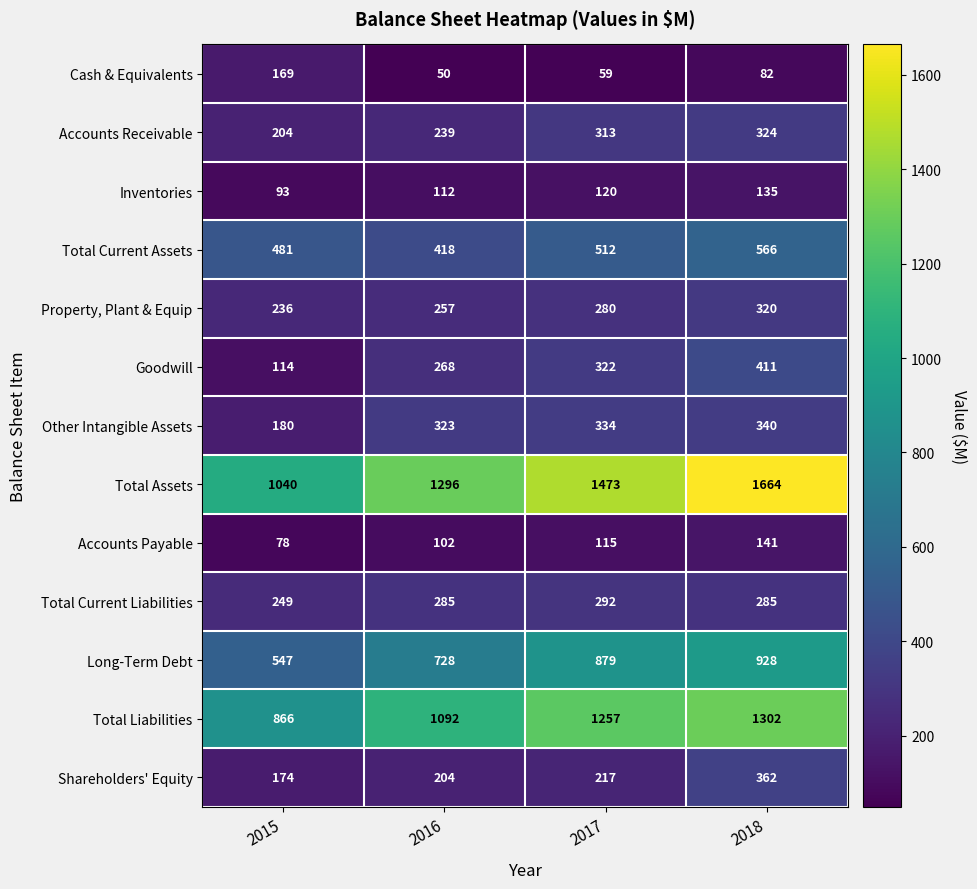

The Shareholders' Equity series shows 362 at 2018. True or false?

True